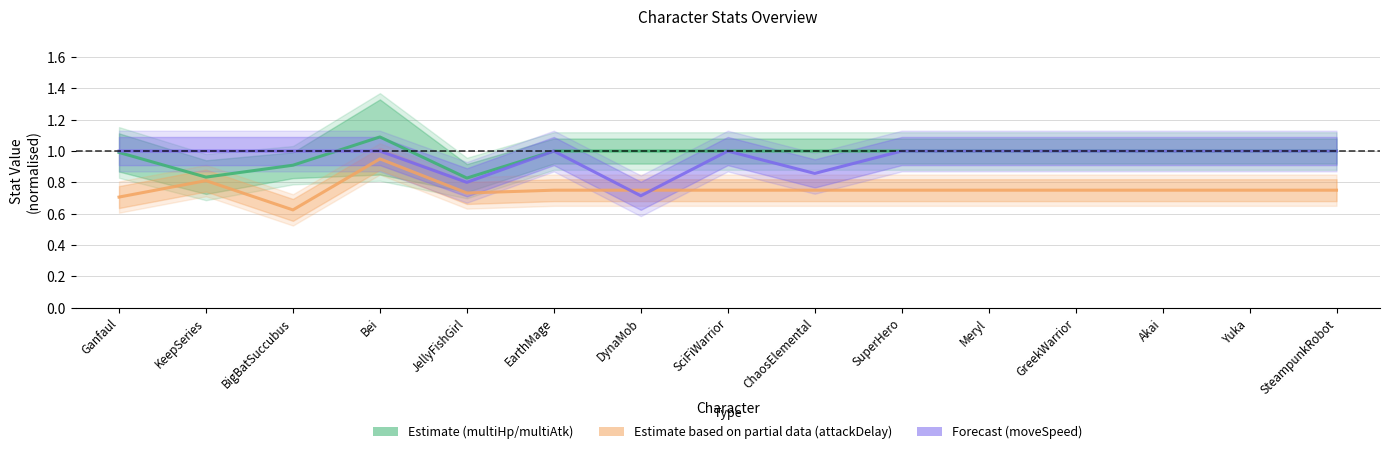

In attackDelay (Partial estimate), how many points are higher than both neighbors (excluding endpoints)?

2